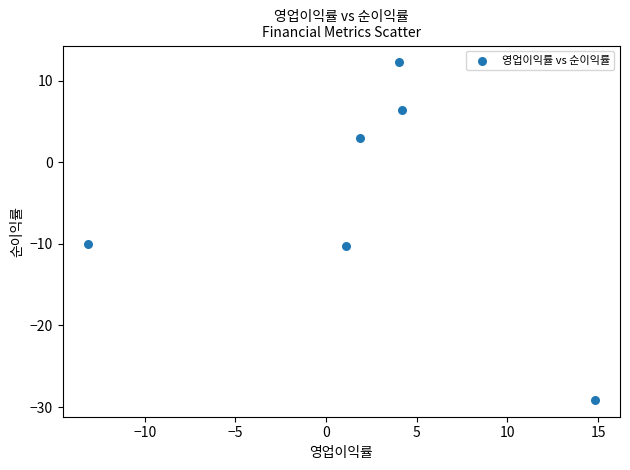

What is the range of X values (max minus min)?

27.9